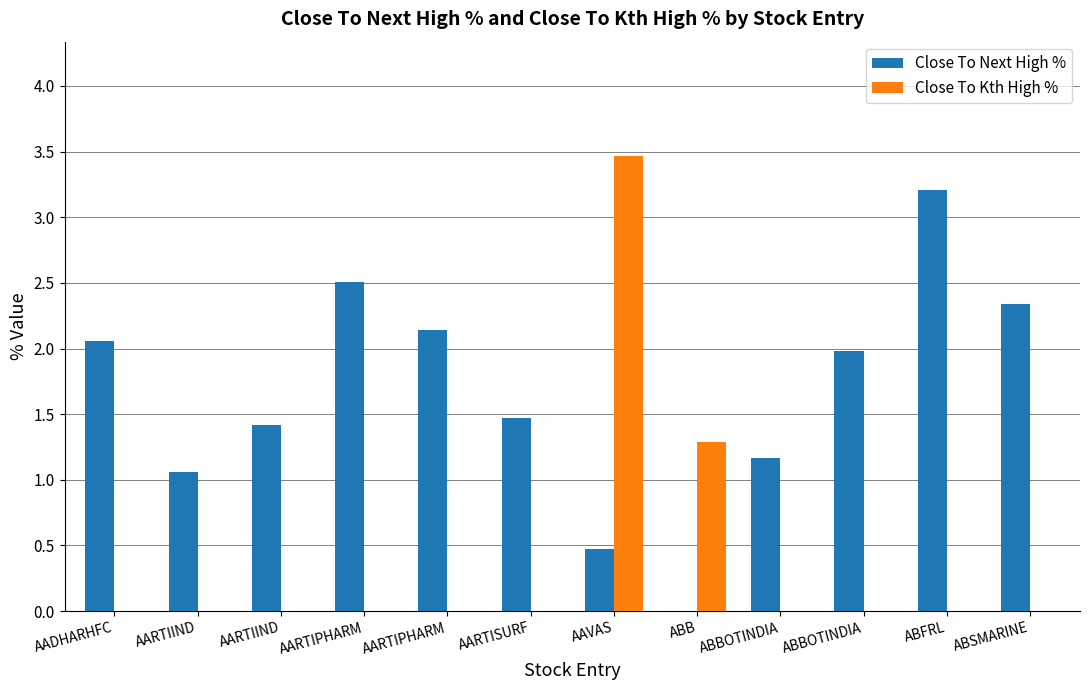

Are the bars grouped side by side (vs. stacked)?

Yes